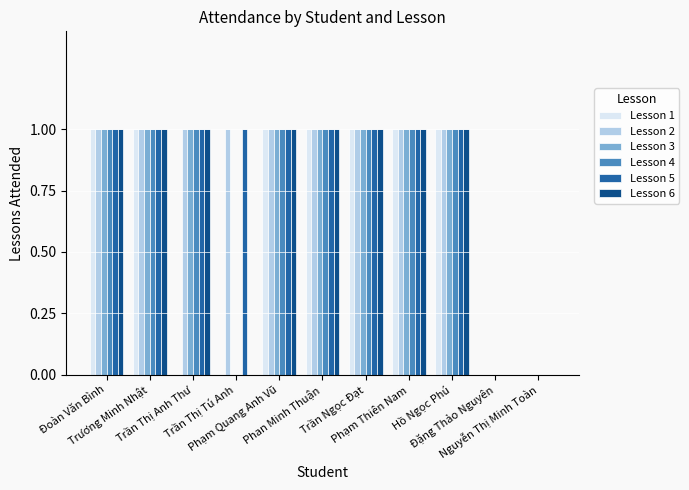

What is the sum of all Lesson 3 values?

8